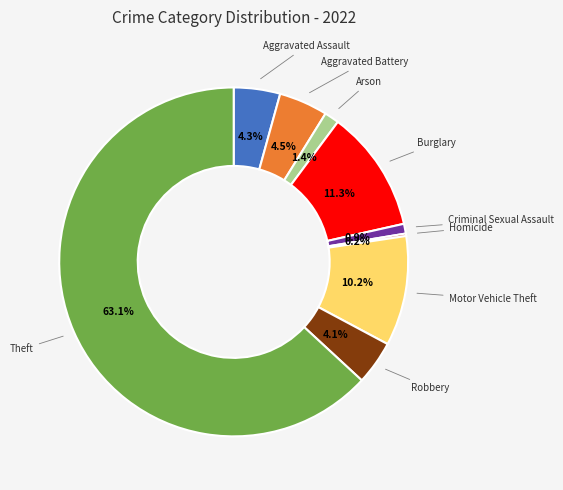

To the nearest percent, what is the combined percentage of Theft and Robbery?

67%